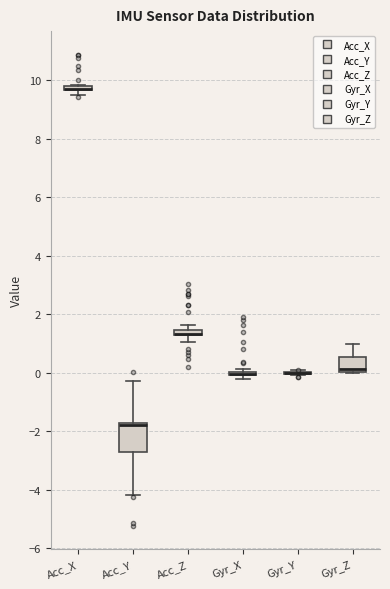

Comparing the boxes themselves (not the whiskers), which one is the tallest?

Acc_Y